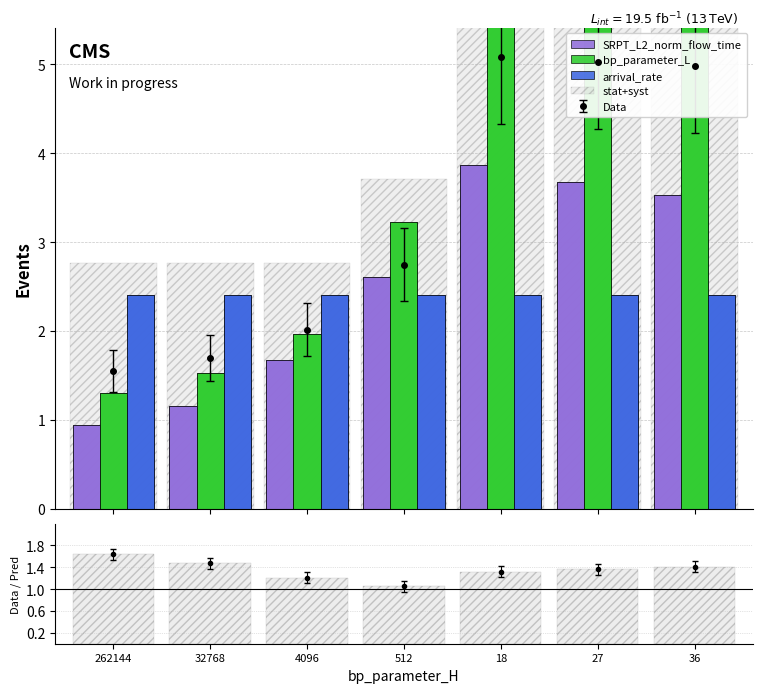

Reading left to right, extract all data points from this chart.

SRPT_L2_norm_flow_time: 0.9	1.2	1.7	2.6	3.9	3.7	3.5
bp_parameter_L: 1.3	1.5	2.0	3.2	9.0	9.0	9.0
arrival_rate: 2.4	2.4	2.4	2.4	2.4	2.4	2.4
stat+syst: 1.6	1.5	1.2	1.1	1.3	1.4	1.4